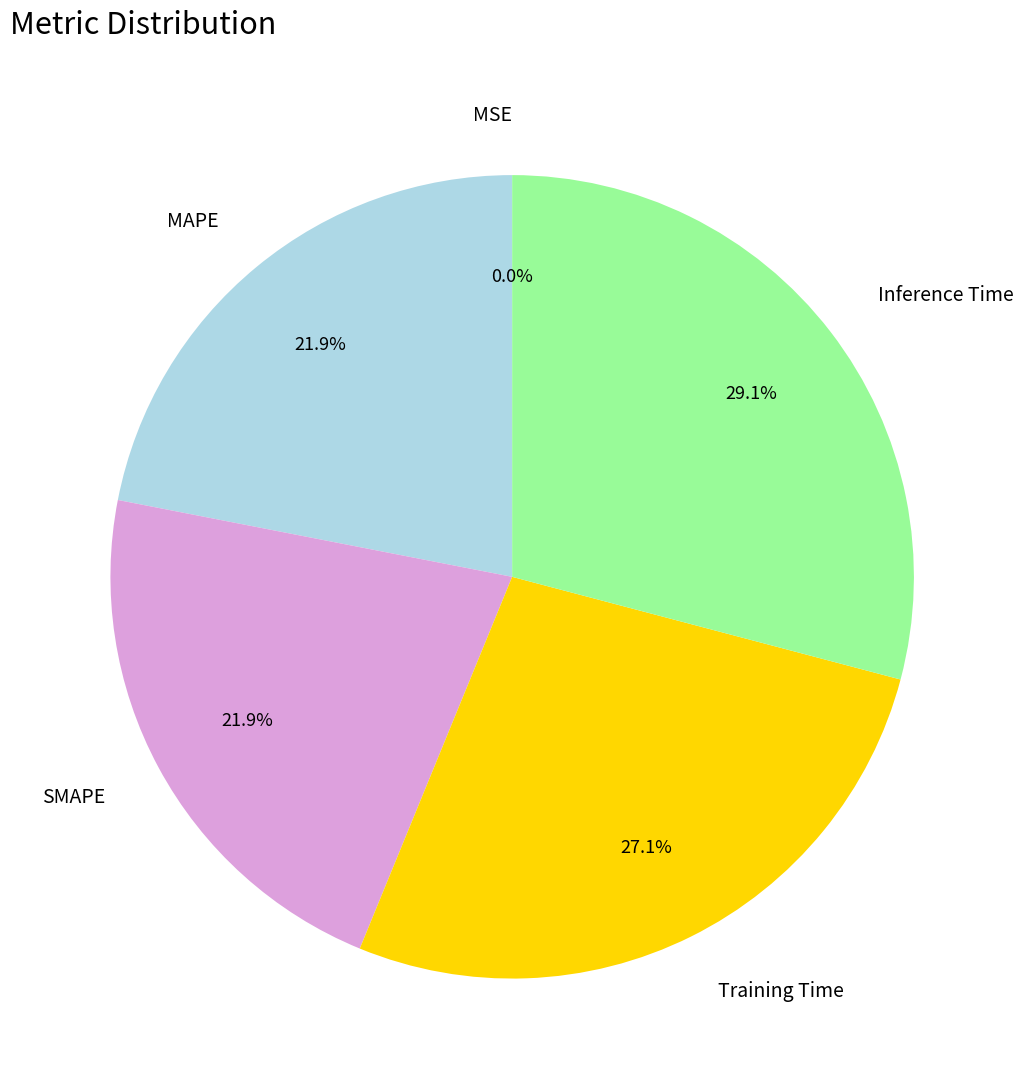

What is the total percentage of SMAPE and Inference Time?

51.0%